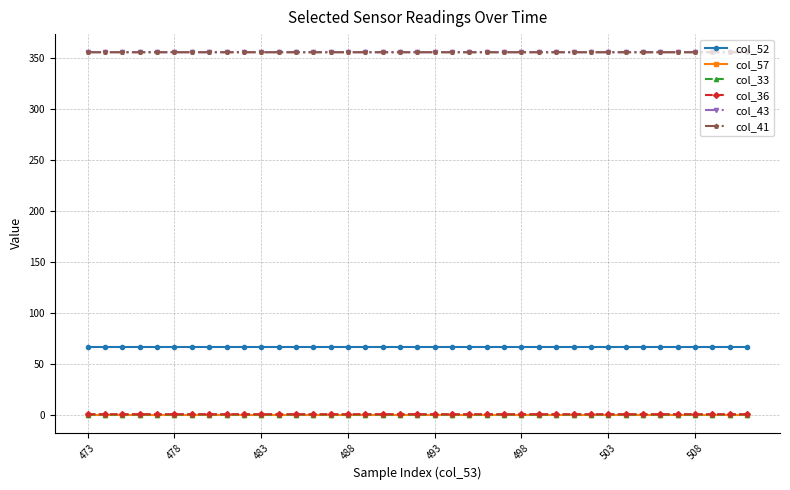

What is the minimum value for col_43?

355.4